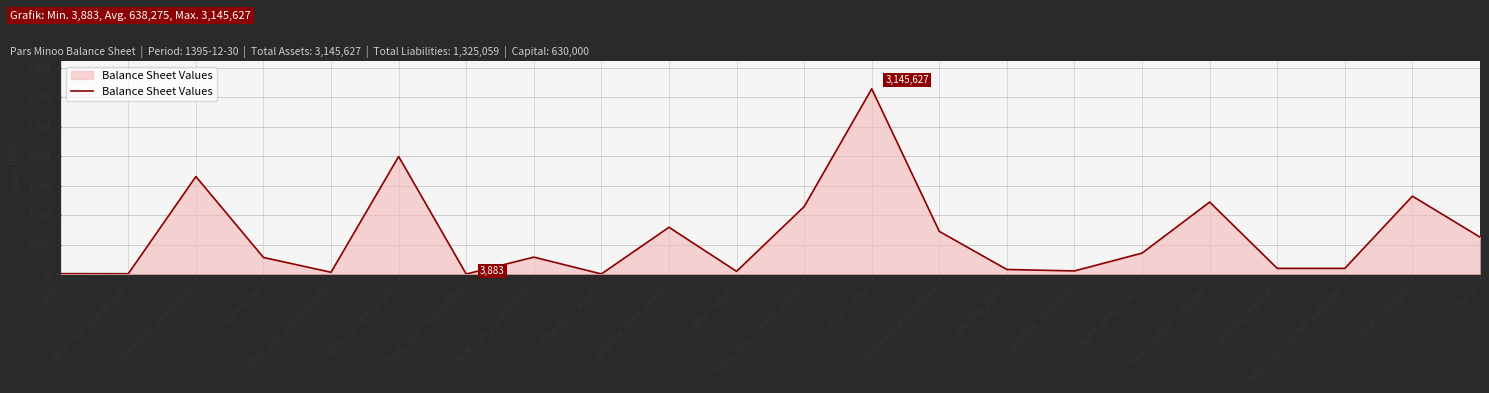

Approximately how many times larger is the value at orders_and_prepayments compared to intangible_assets?

6.1